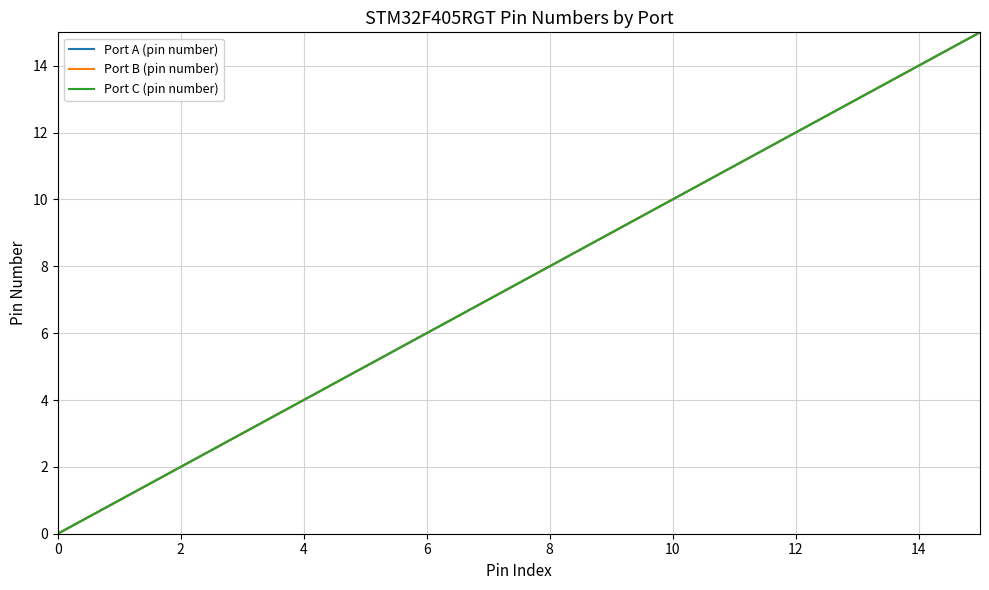

Does the chart display data point markers on the line(s)?

No